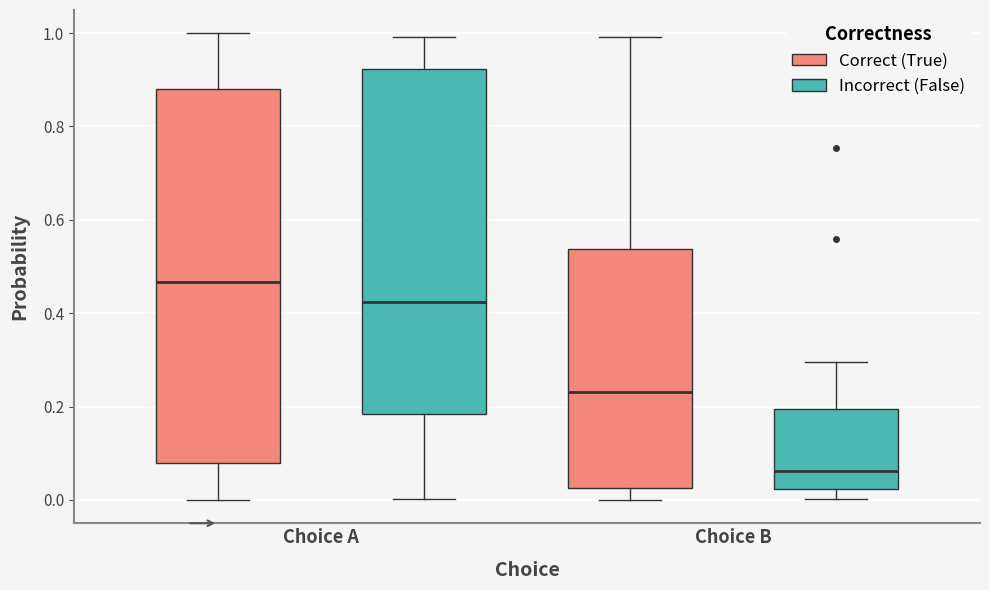

Reading left to right, transcribe this box plot: for each box, give where its median line is, the range the box spans, and where its two whiskers end, as read against the y-axis. The values are not printed on the chart, so give them approximately, as read against the axis.

Choice A (Correct (True)): median 0.46, box 0.08 to 0.88, whiskers 0.00 to 1.00
Choice A (Incorrect (False)): median 0.42, box 0.18 to 0.92, whiskers 0.00 to 1.00
Choice B (Correct (True)): median 0.24, box 0.02 to 0.54, whiskers 0.00 to 1.00
Choice B (Incorrect (False)): median 0.06, box 0.02 to 0.20, whiskers 0.00 to 0.30